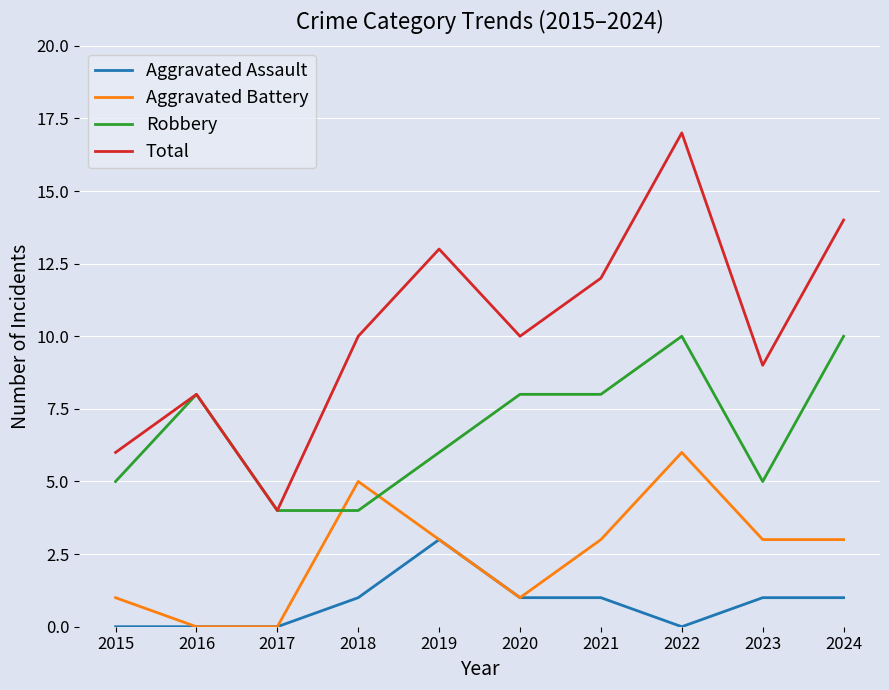

Reading left to right, list all the values displayed in this chart.

Aggravated Assault: 2015=0	2016=0	2017=0	2018=1	2019=3	2020=1	2021=1	2022=0	2023=1	2024=1
Aggravated Battery: 2015=1	2016=0	2017=0	2018=5	2019=3	2020=1	2021=3	2022=6	2023=3	2024=3
Robbery: 2015=5	2016=8	2017=4	2018=4	2019=6	2020=8	2021=8	2022=10	2023=5	2024=10
Total: 2015=6	2016=8	2017=4	2018=10	2019=13	2020=10	2021=12	2022=17	2023=9	2024=14